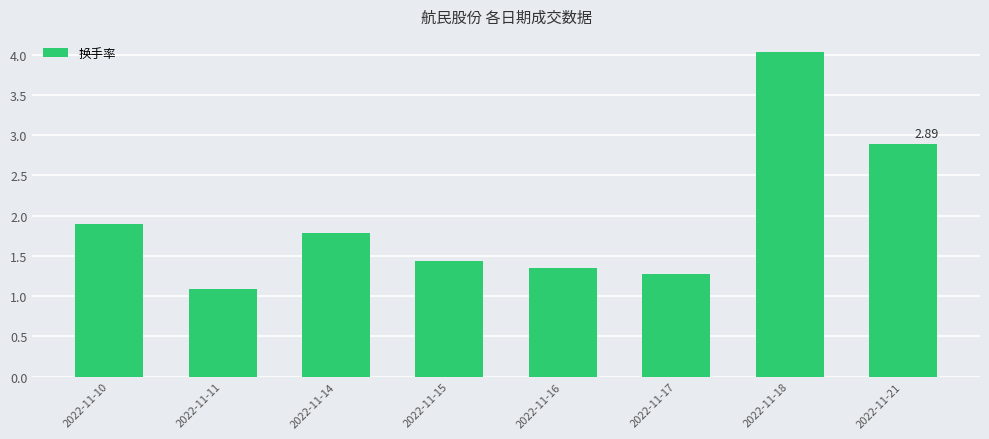

The chart shows a value of 1.4 at 2022-11-15. True or false?

True